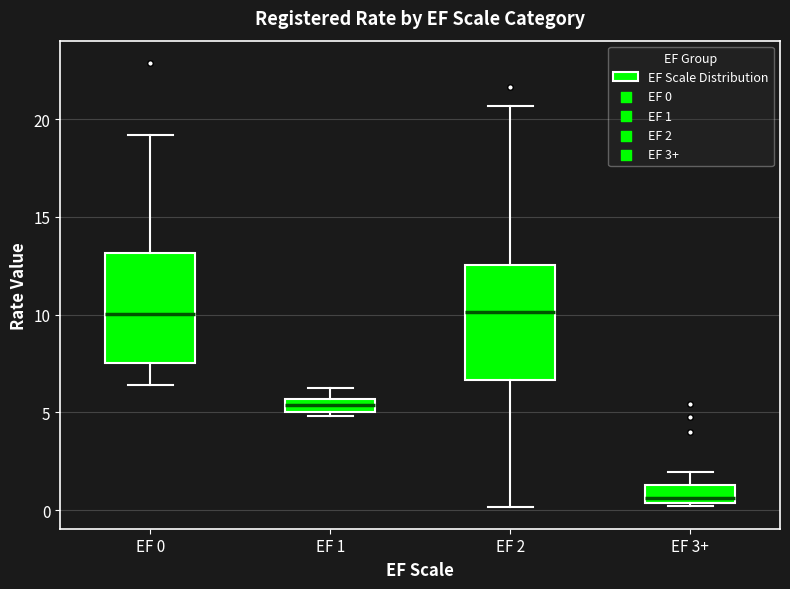

Which box's median line is the lowest?

EF 3+